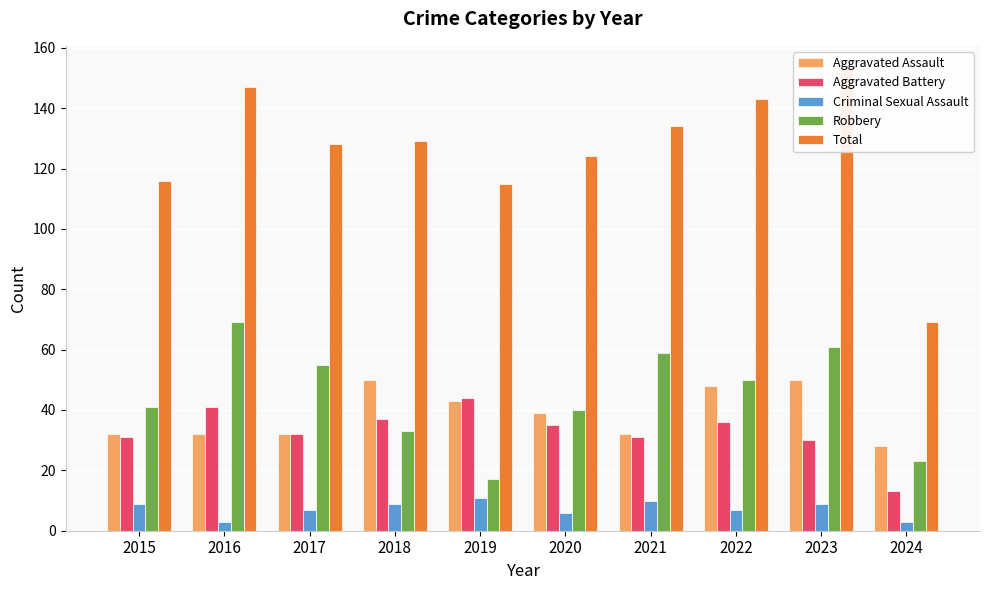

List the series in order of their peak value, lowest first.

Criminal Sexual Assault, Aggravated Battery, Aggravated Assault, Robbery, Total